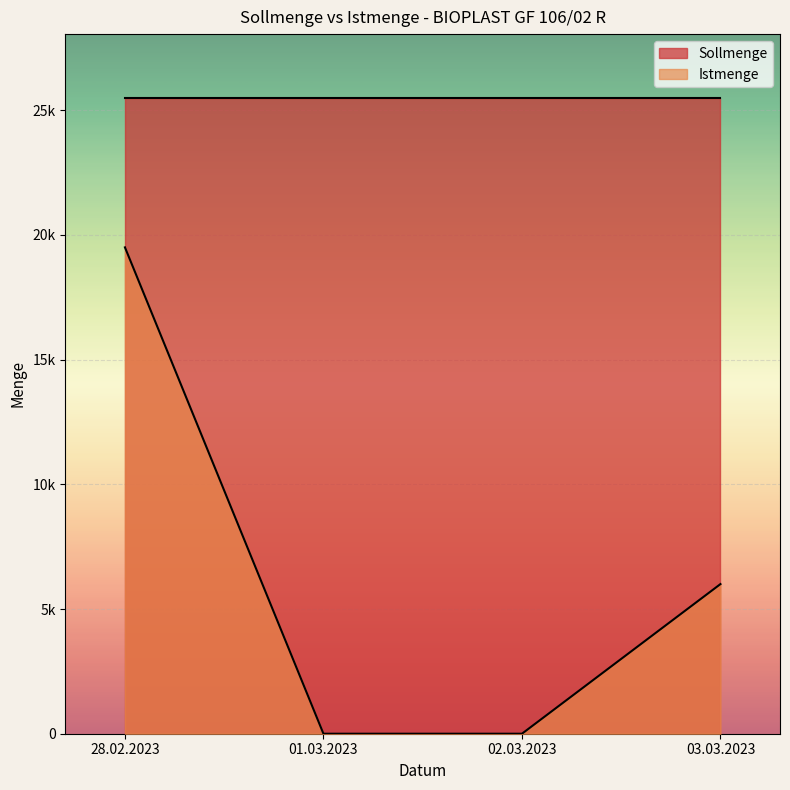

The value at 28.02.2023 is 19500. True or false?

True